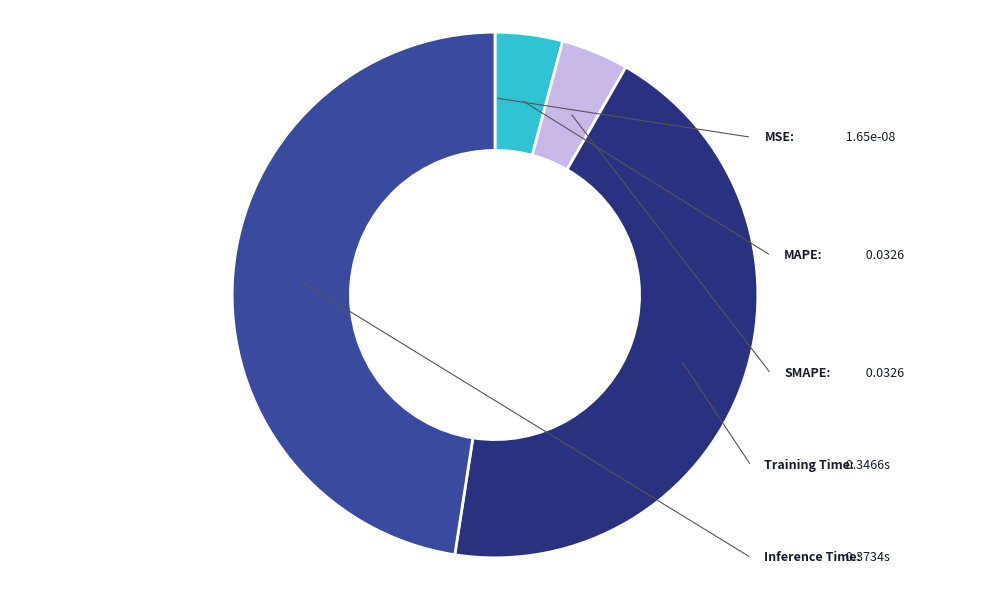

Is there any slice that represents more than half of the pie?

No